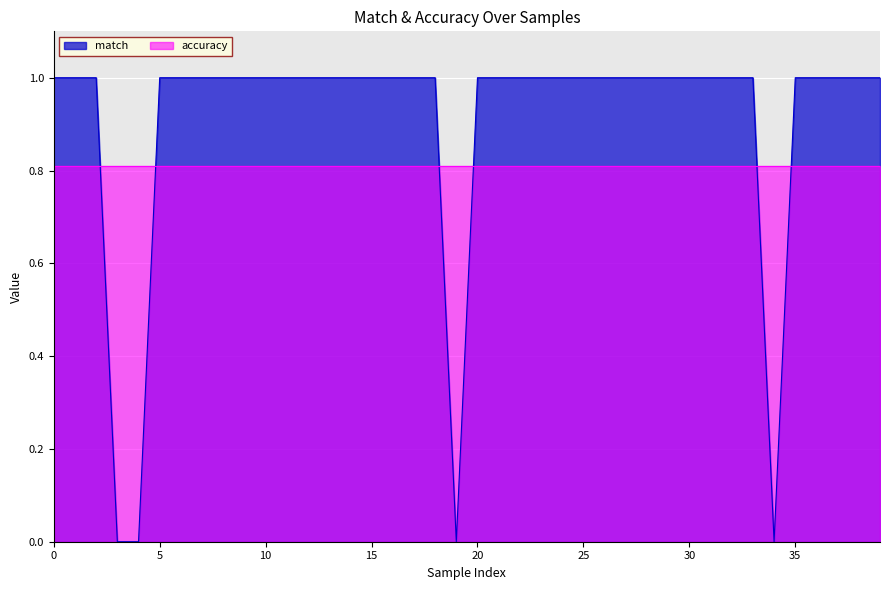

The value at 23 is 0. True or false?

False